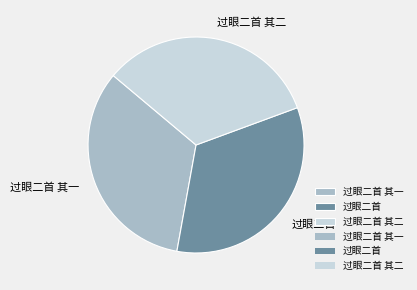

Count the number of slices in the pie.

3